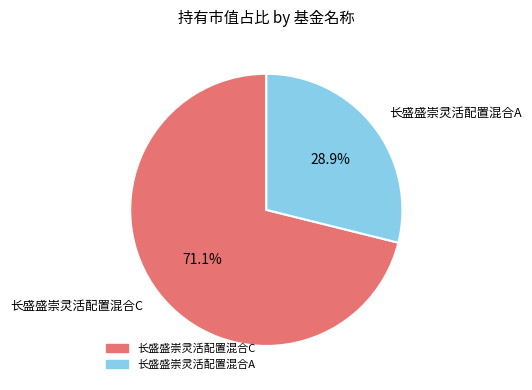

To the nearest percent, what is the difference between the 长盛盛崇灵活配置混合A and 长盛盛崇灵活配置混合C slice percentages?

42%